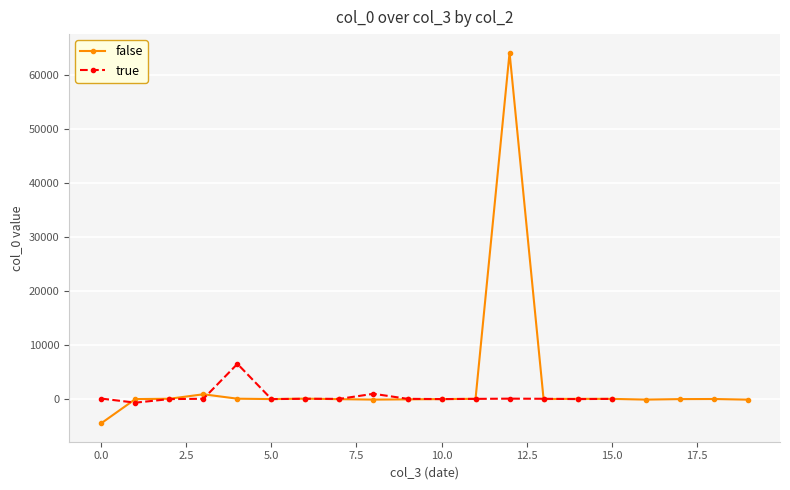

True or false: true has more than 0 interior local peaks.

True